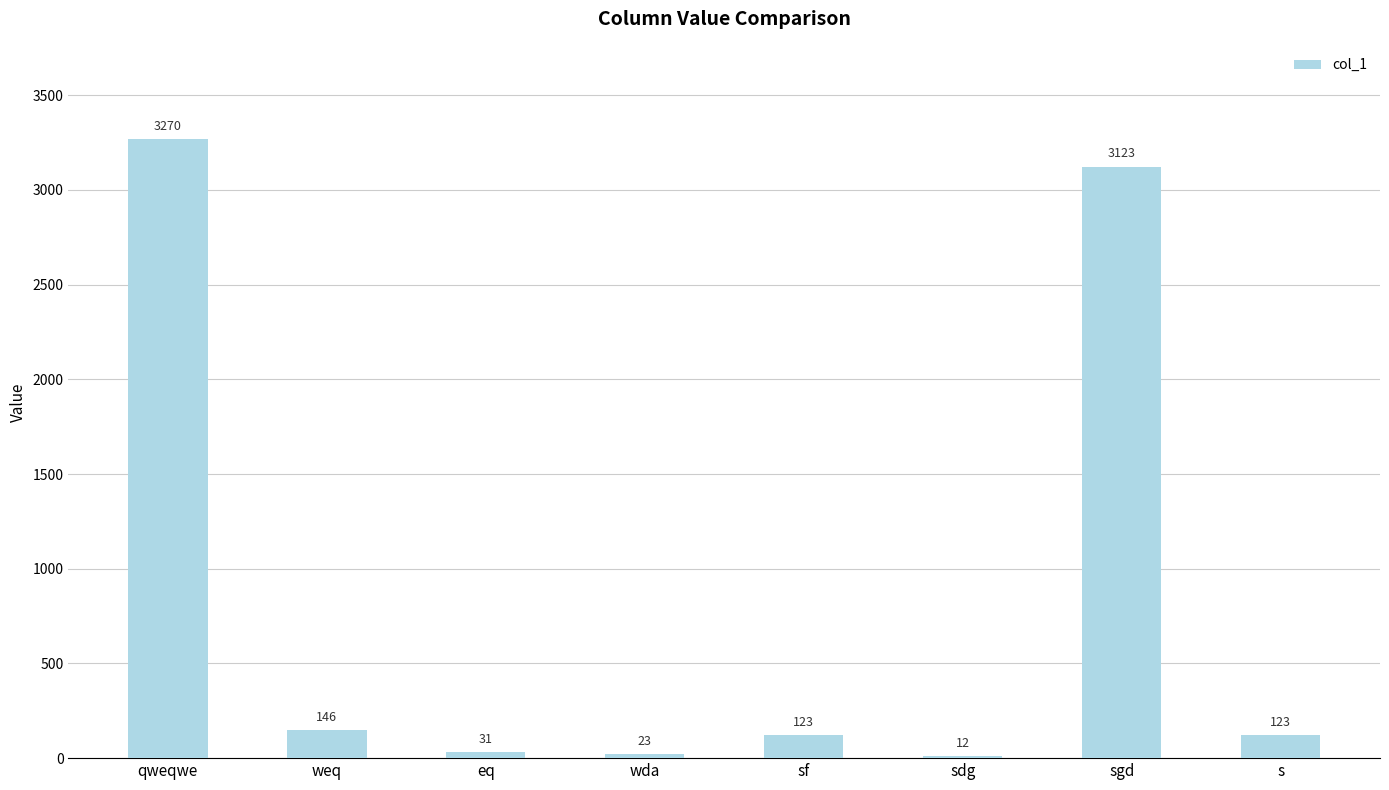

What is the label of the 4th bar from the left?

wda